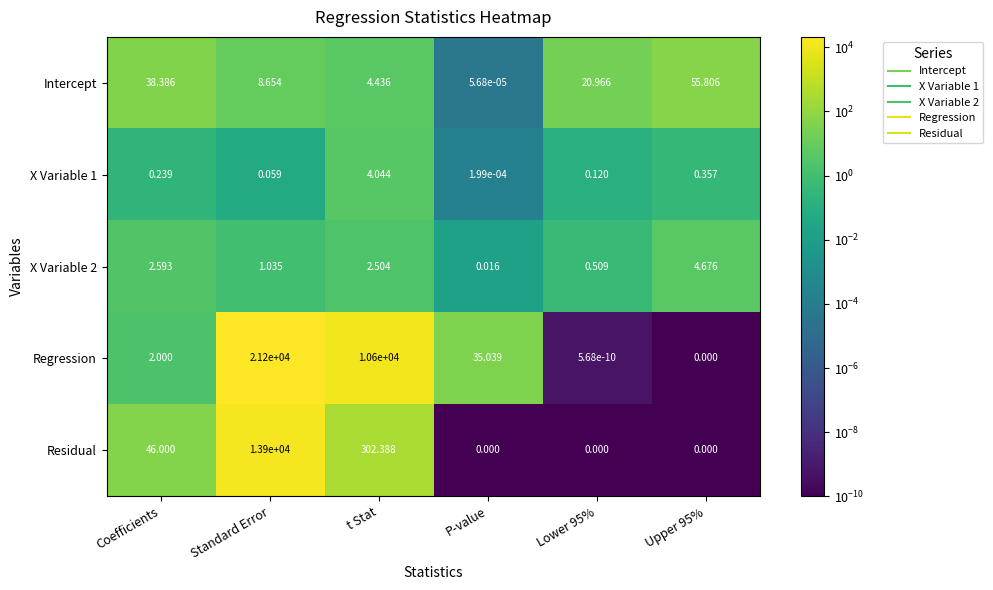

At which category is the sum across all series the highest?

Standard Error